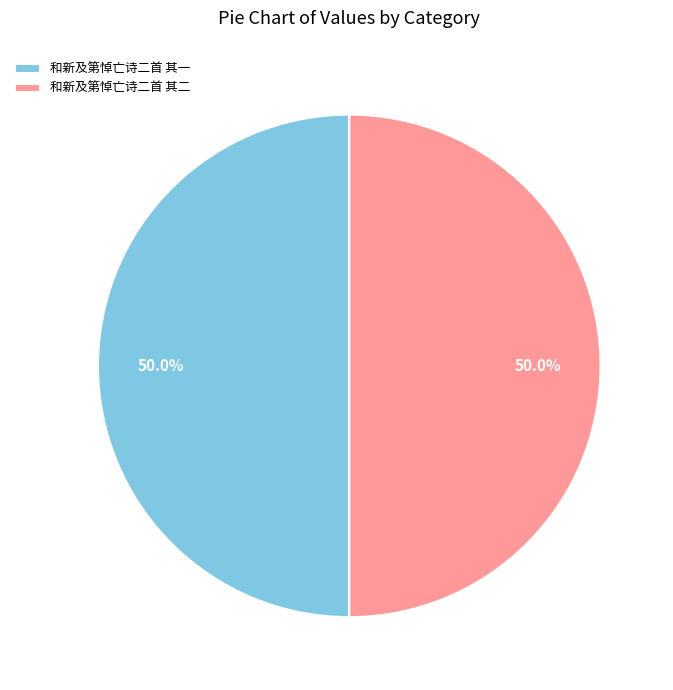

How many slices are in this pie chart?

2